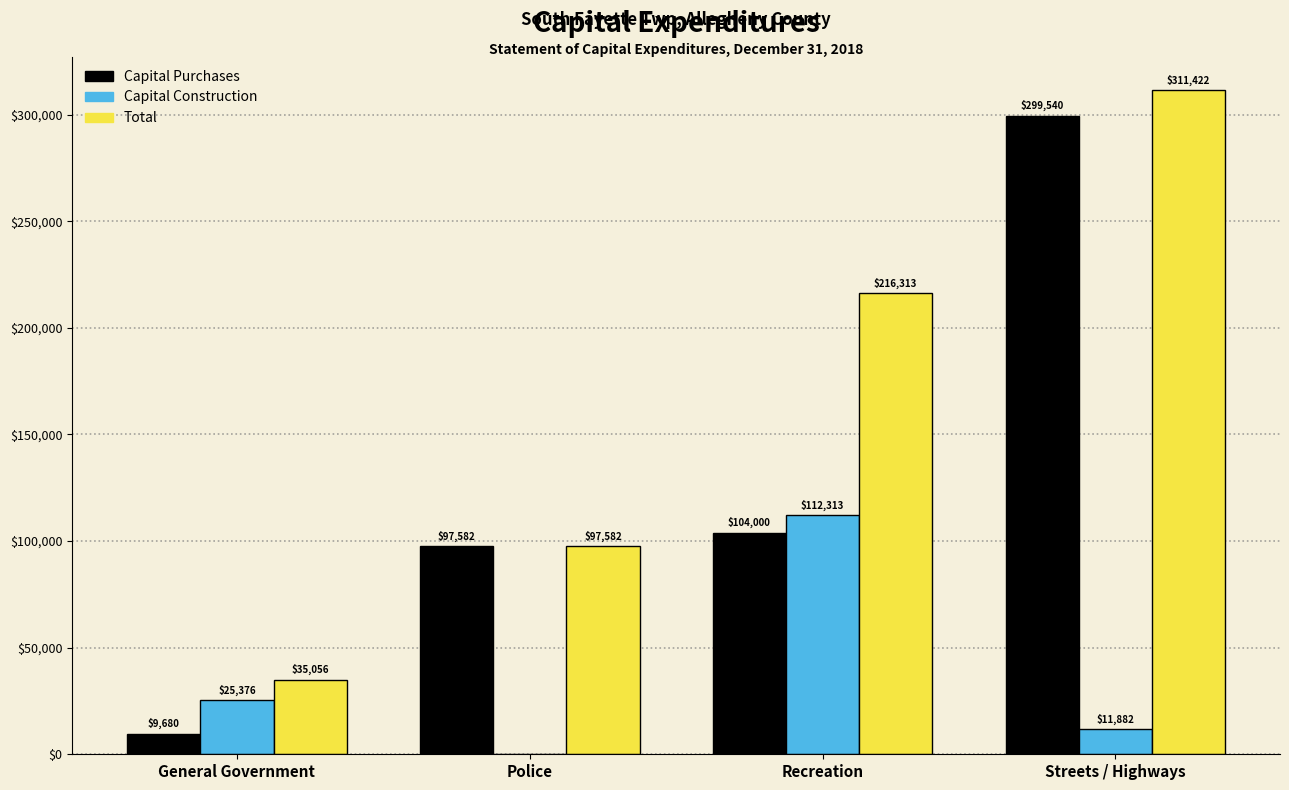

Reading left to right, transcribe all the data shown in this chart.

Capital Purchases: General Government=9680	Police=97582	Recreation=104000	Streets / Highways=299540
Capital Construction: General Government=25376	Police=0	Recreation=112313	Streets / Highways=11882
Total: General Government=35056	Police=97582	Recreation=216313	Streets / Highways=311422